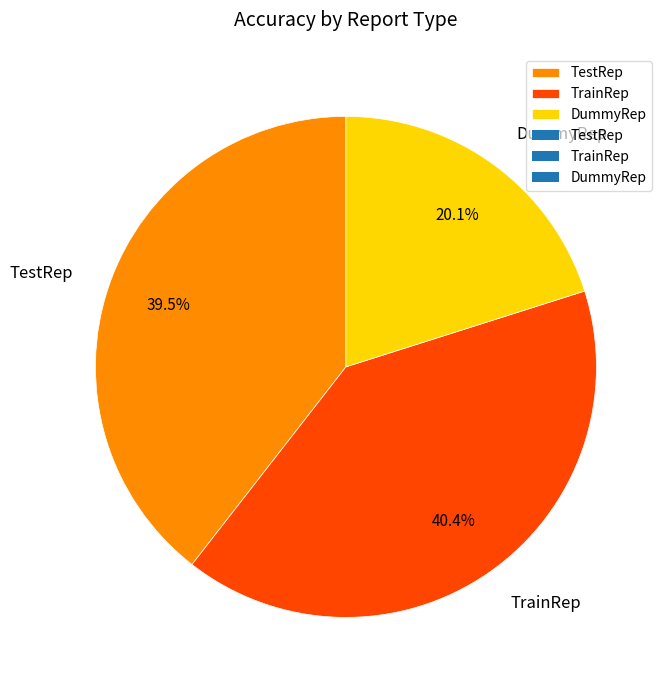

Rank the categories by value from lowest to highest.

DummyRep, TestRep, TrainRep